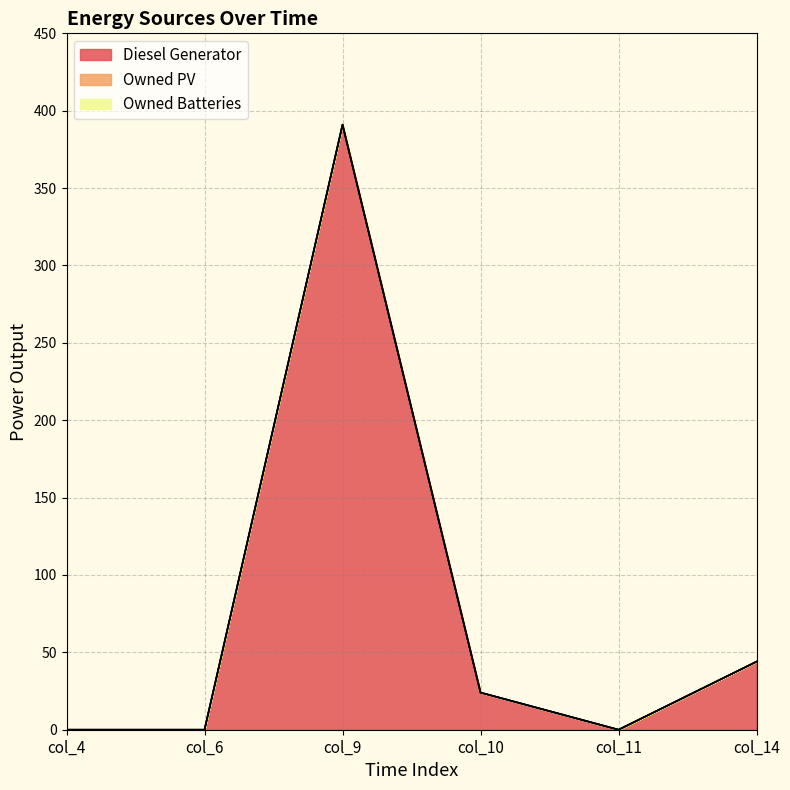

Between col_14 and col_4, which is larger?

col_14